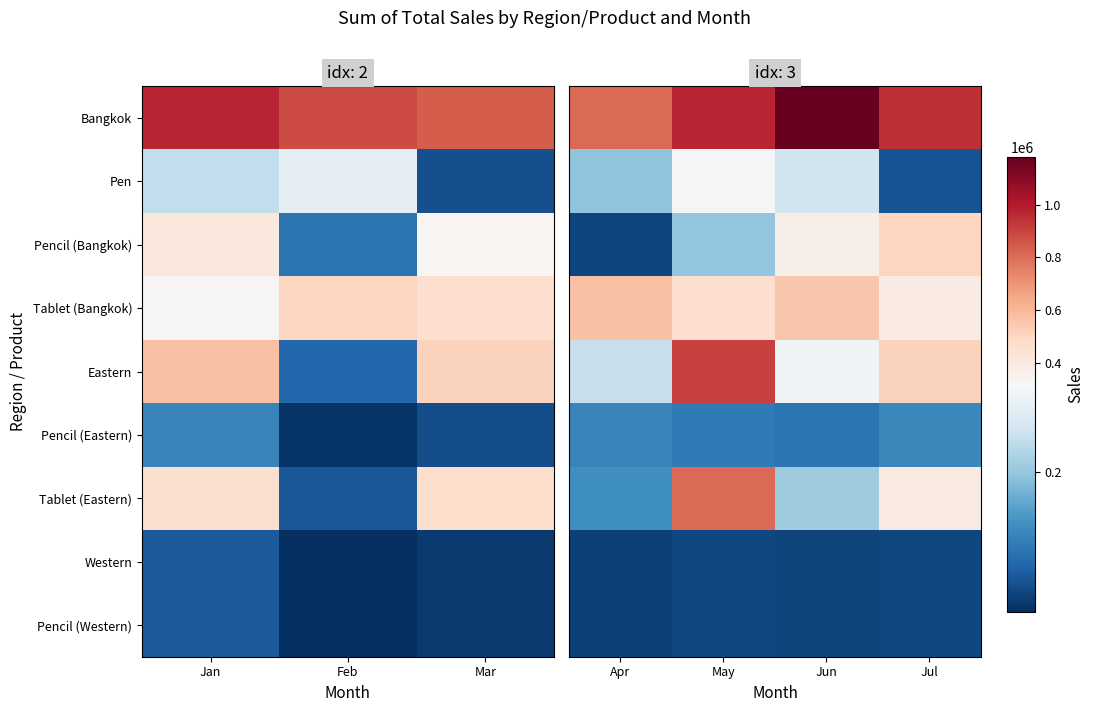

What is the difference between the maximum and minimum values in the Pen series?

258240